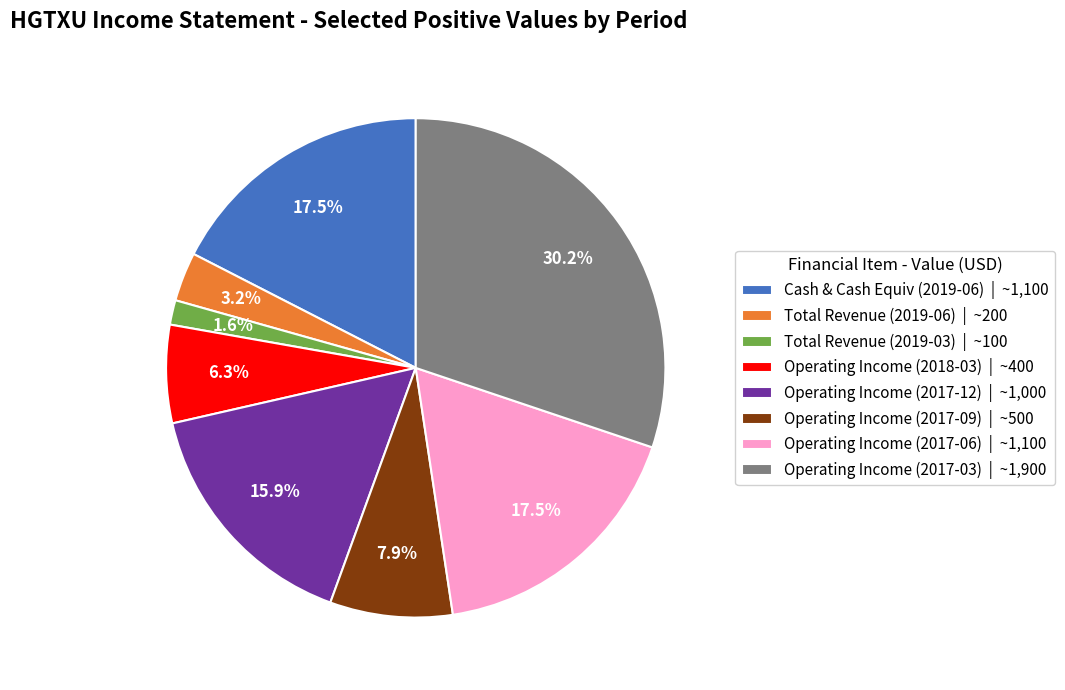

Combined, what portion of the pie is Total Revenue (2019-06) | ~200 and Total Revenue (2019-03) | ~100?

4.8%